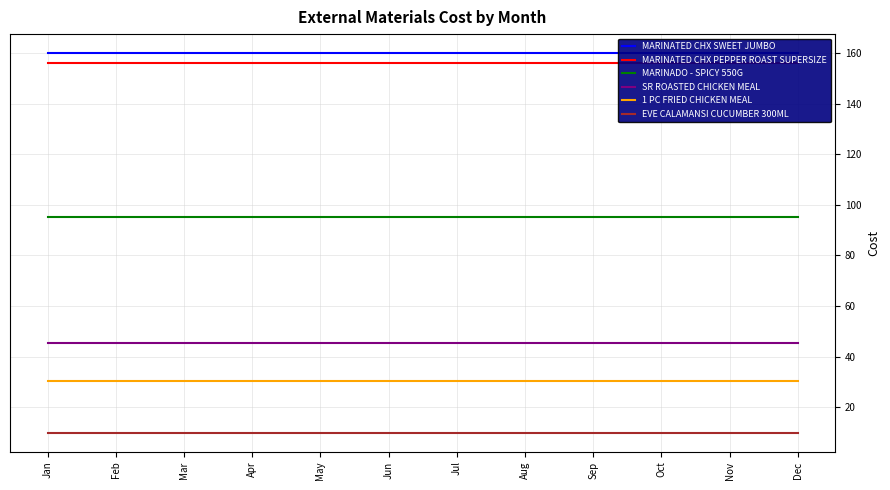

Which series changed the most between Sep and Dec?

MARINATED CHX SWEET JUMBO